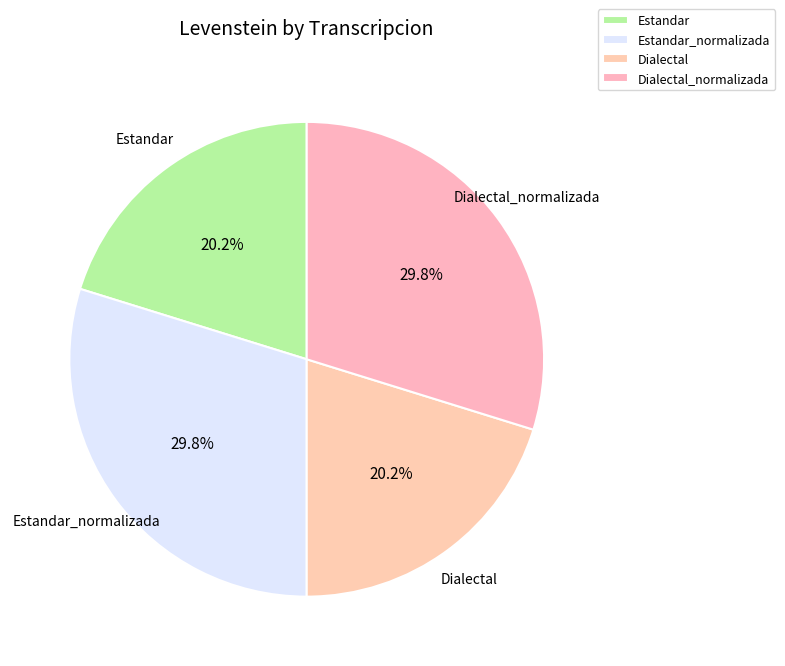

To the nearest percent, what is the combined percentage of Estandar_normalizada and Dialectal_normalizada?

60%